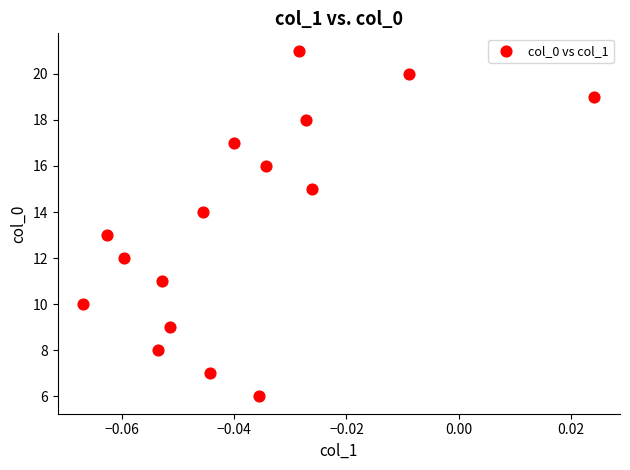

What is the range of Y values (max minus min)?

15